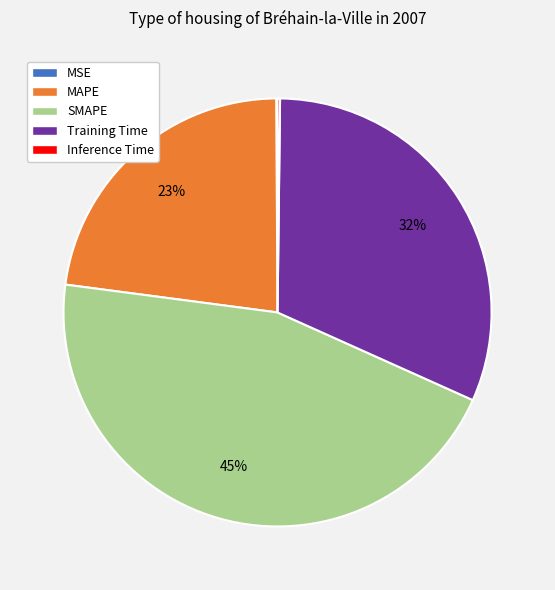

Which category has the biggest portion of the pie?

SMAPE